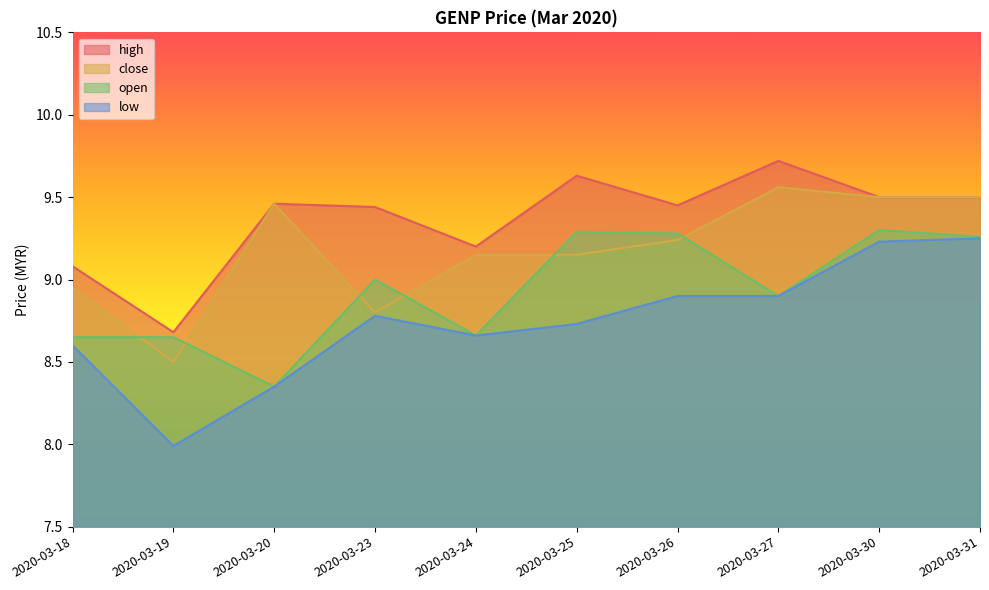

What is the difference between the maximum and second lowest values in the low series?

0.9